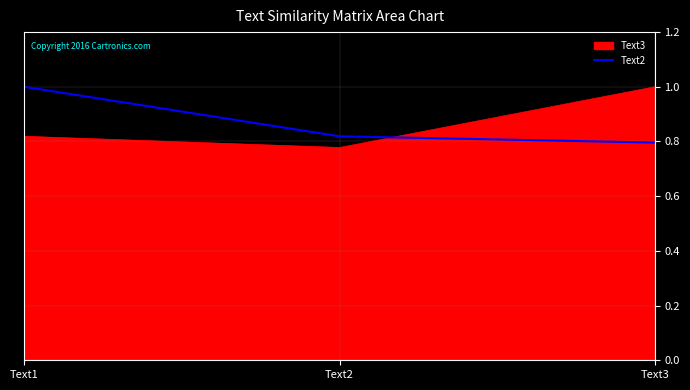

Does the chart display data point markers on the line(s)?

No